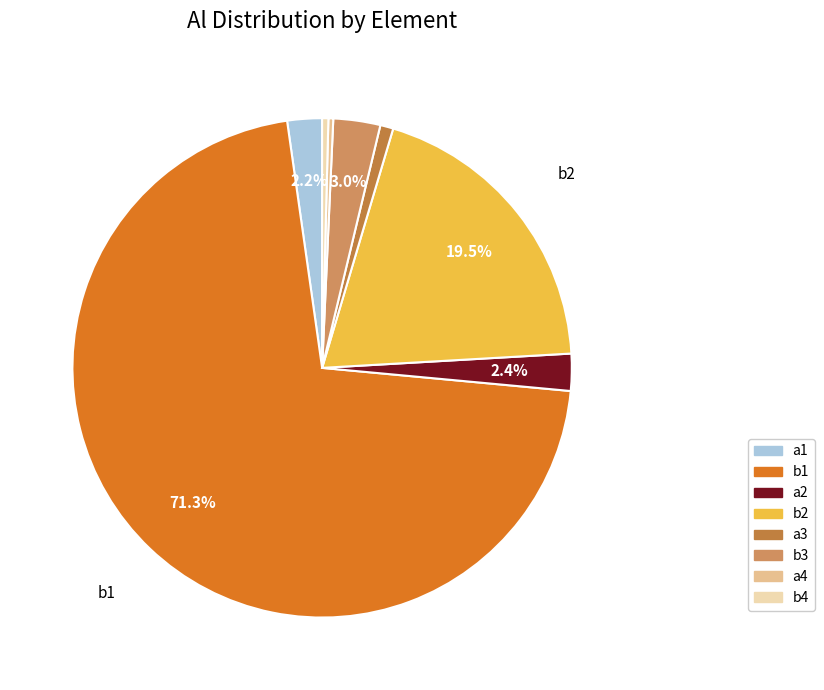

What percentage do a3 and a2 together represent?

3.2%